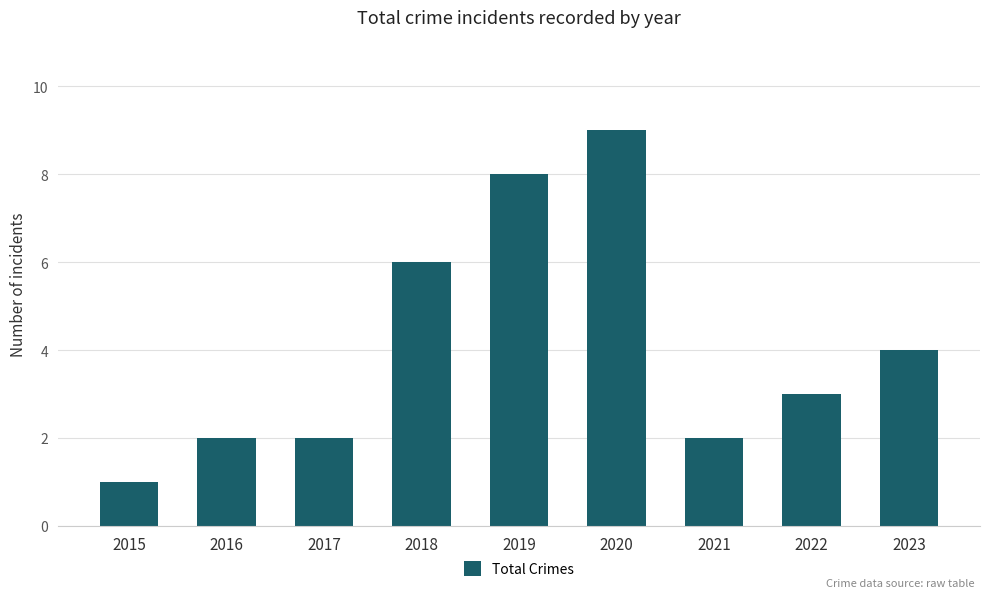

Which label corresponds to the largest value in the chart?

2020